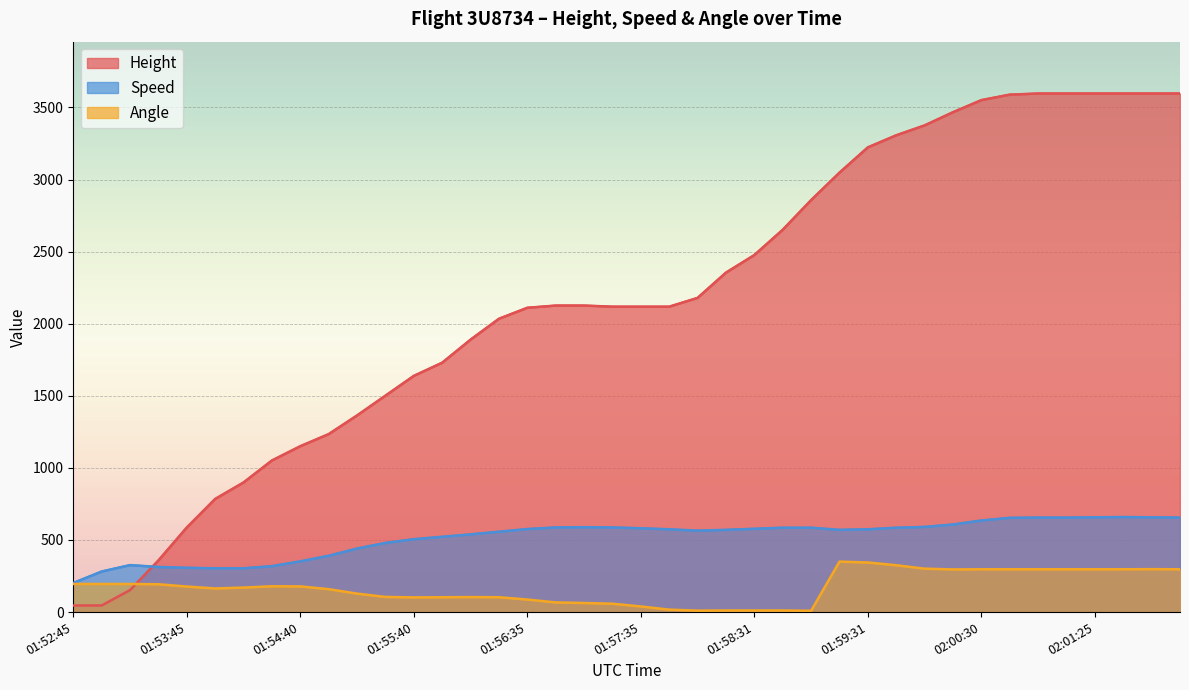

Rank the series at 01:55:10 from highest to lowest value.

Height, Speed, Angle